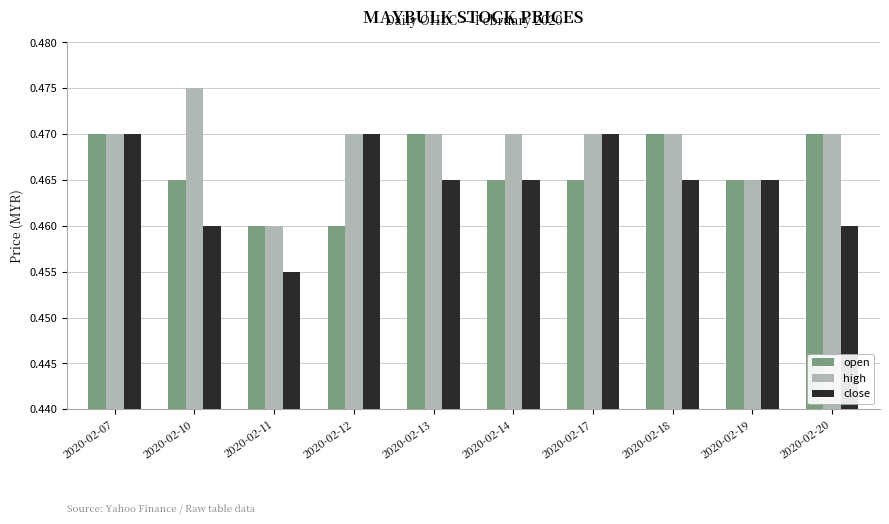

Is the value of close at 2020-02-20 greater than the value of high at 2020-02-10?

No